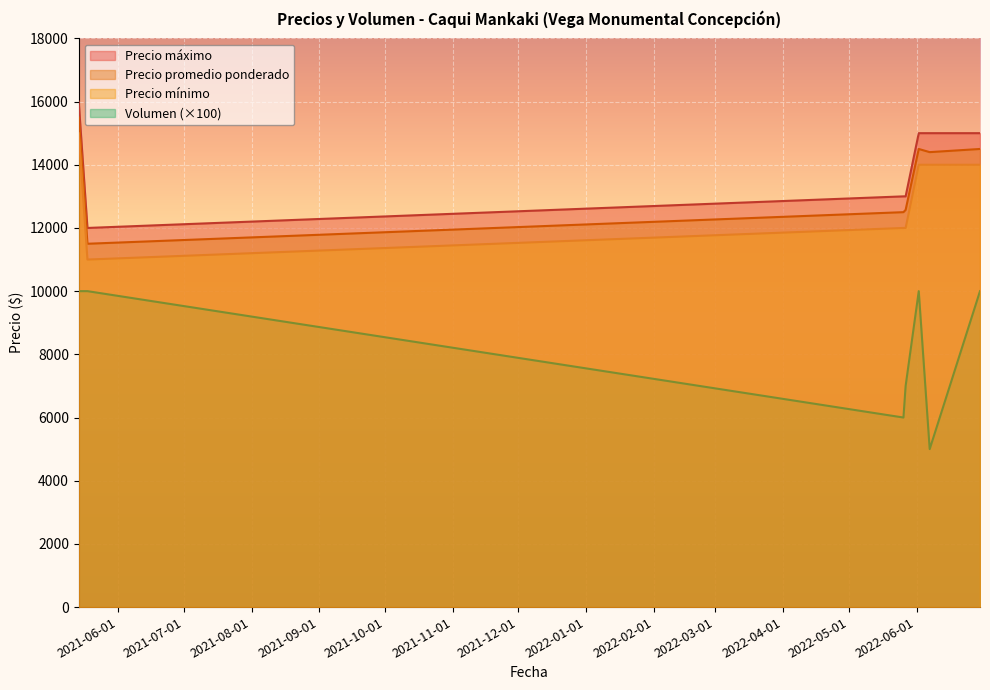

True or false: Precio promedio ponderado has a value of 14500 at 2022-06-02.

True